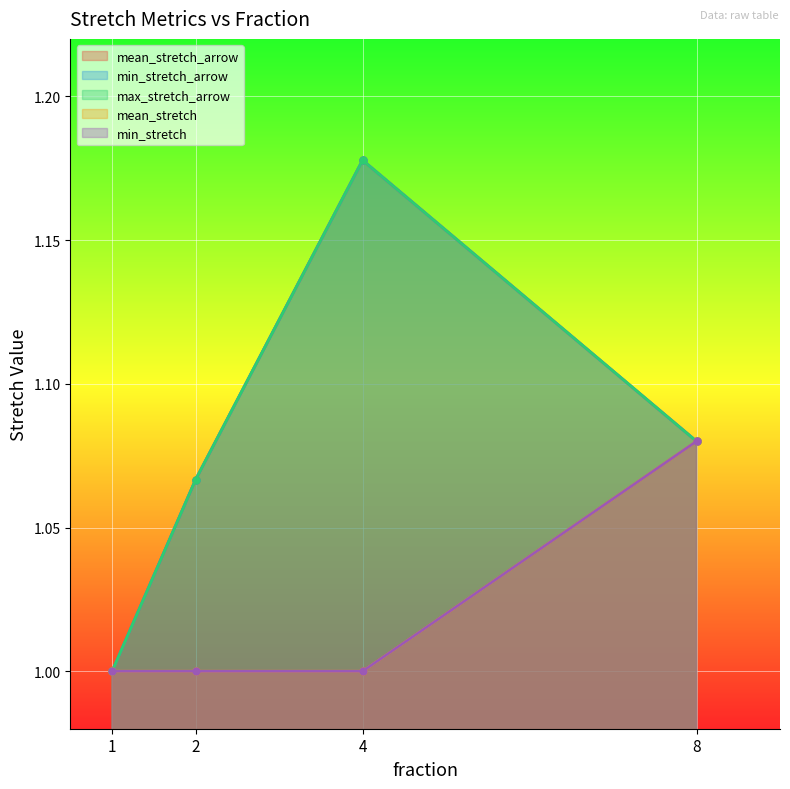

What is the lowest value of the max_stretch_arrow series?

1.0